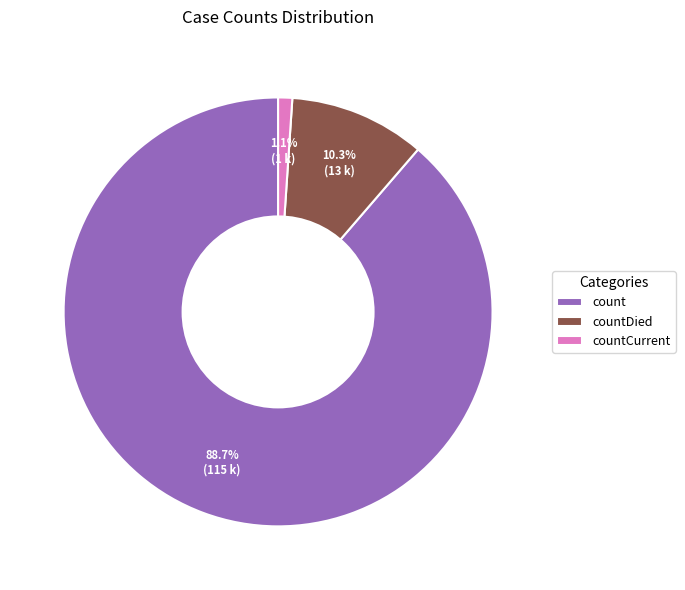

How much of the chart is everything except countCurrent?

98.9%